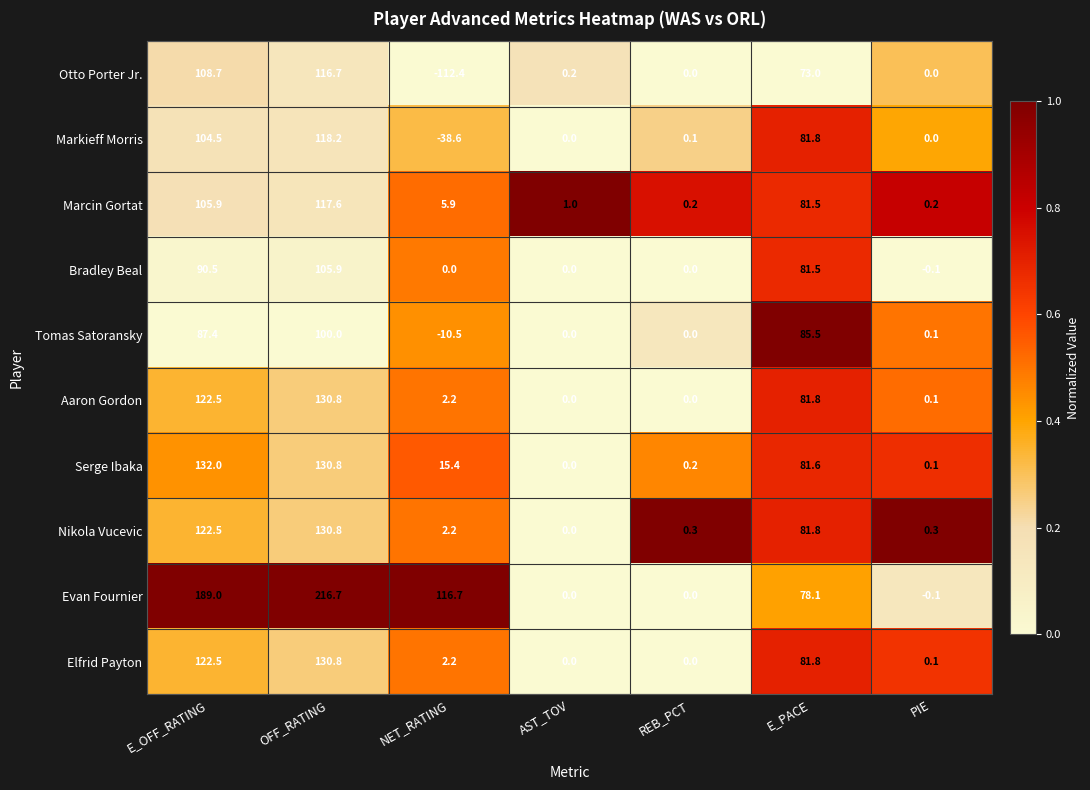

What is the difference between the Tomas Satoransky values at REB_PCT and E_OFF_RATING?

87.4